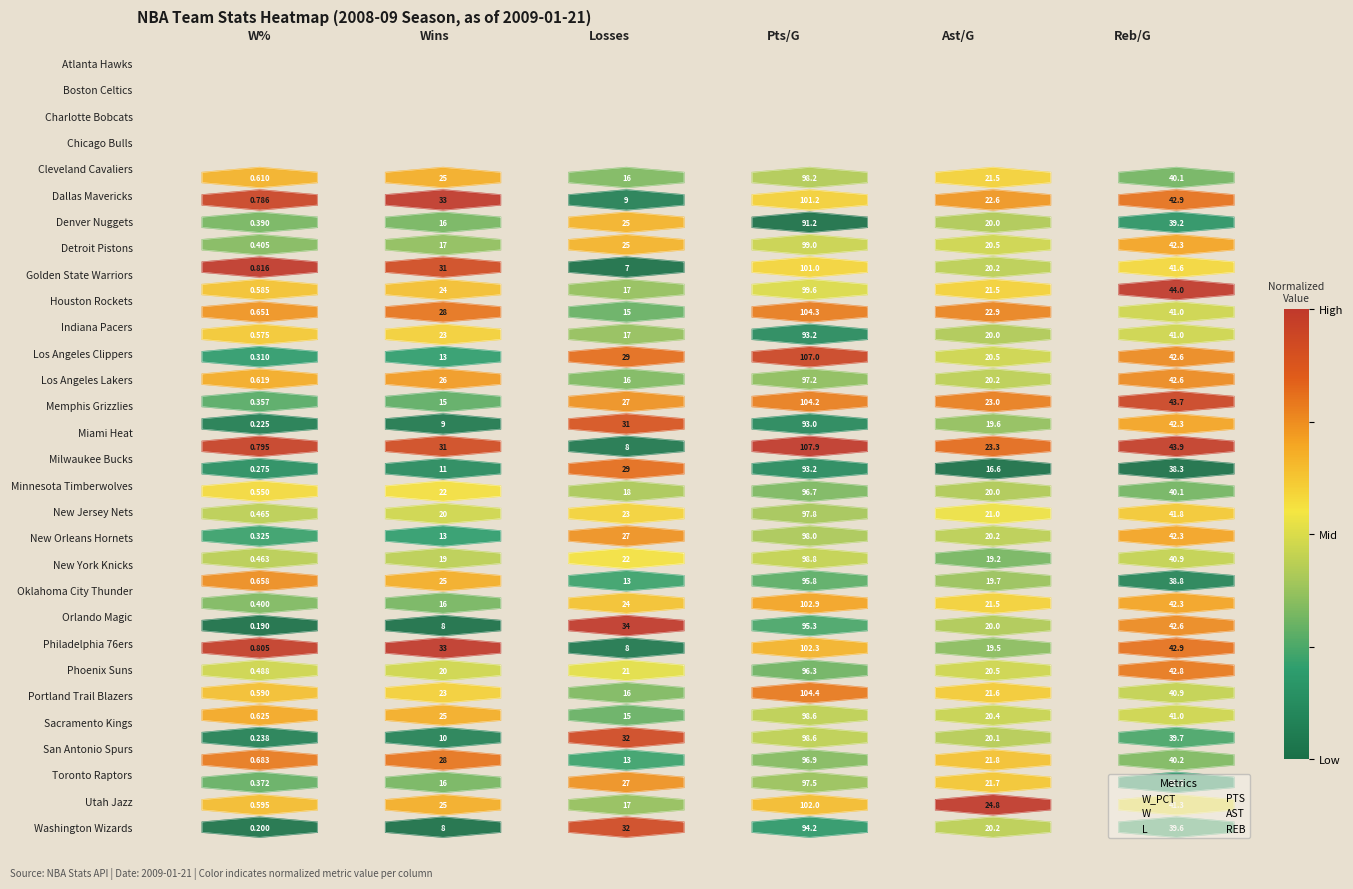

At which label does W_PCT first exceed 12?

W%